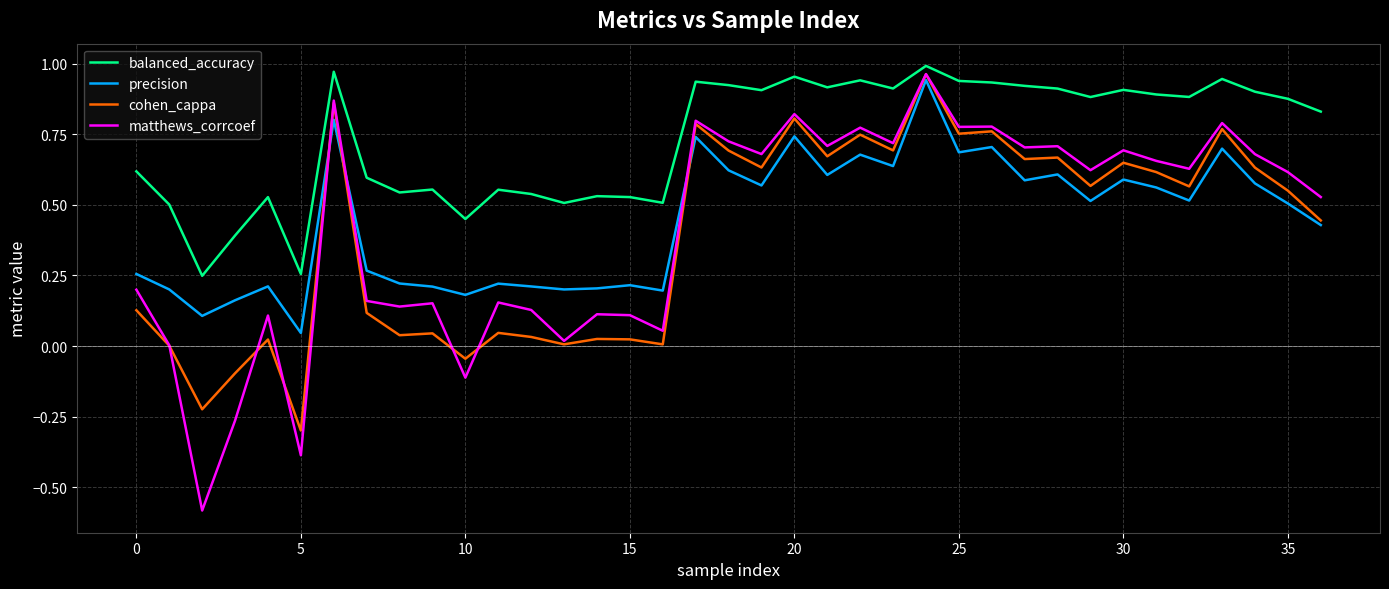

Which series ends up on top after the final intersection of matthews_corrcoef and precision?

matthews_corrcoef